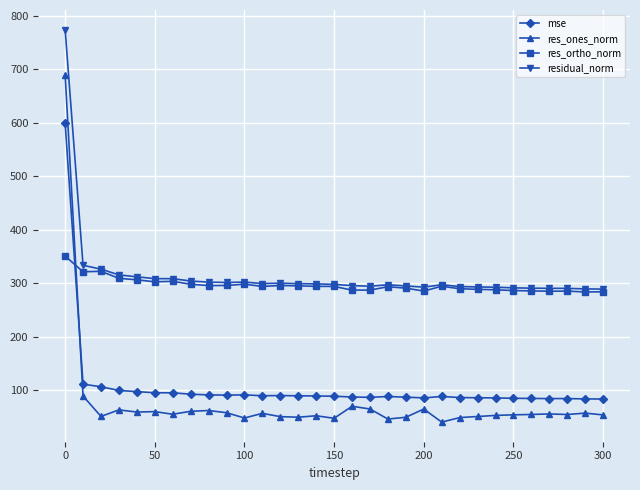

What is the value of the mse point at the 3rd from the left?

106.5